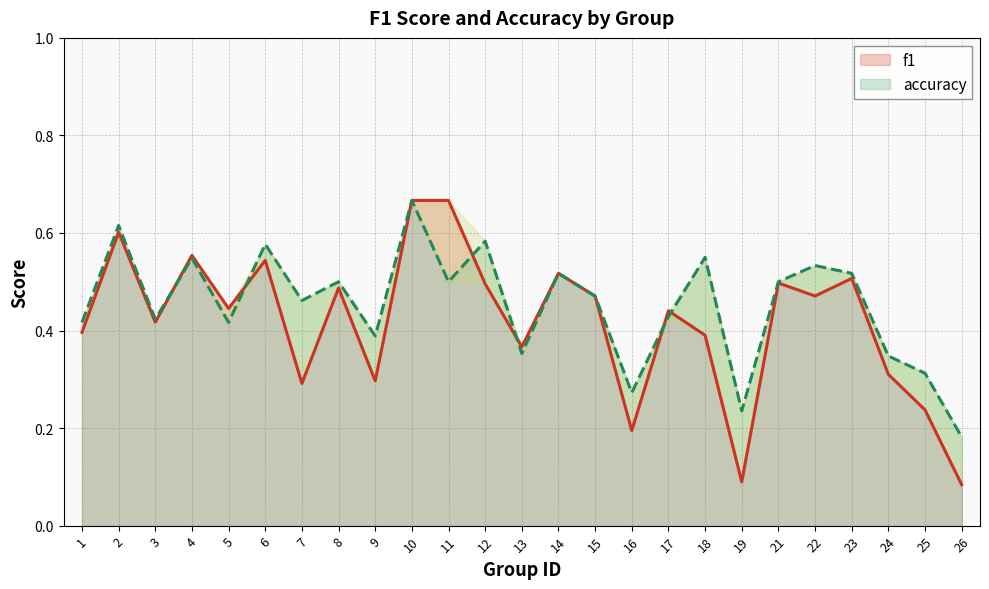

How many distinct data groups are displayed?

2